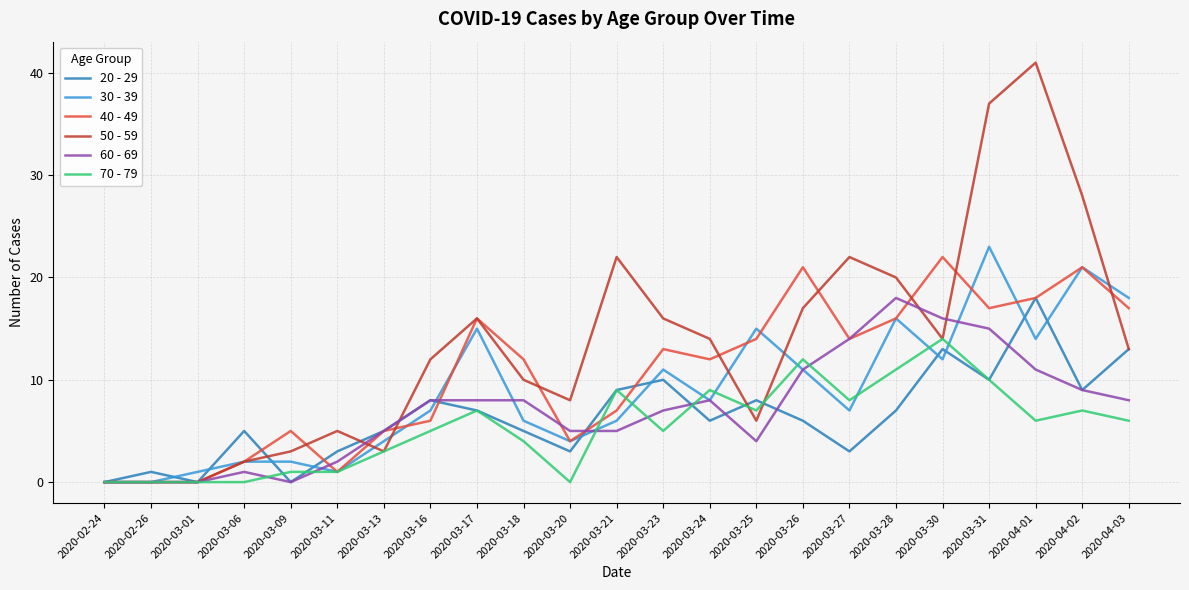

What value does the 60 - 69 series have at 2020-03-16?

8